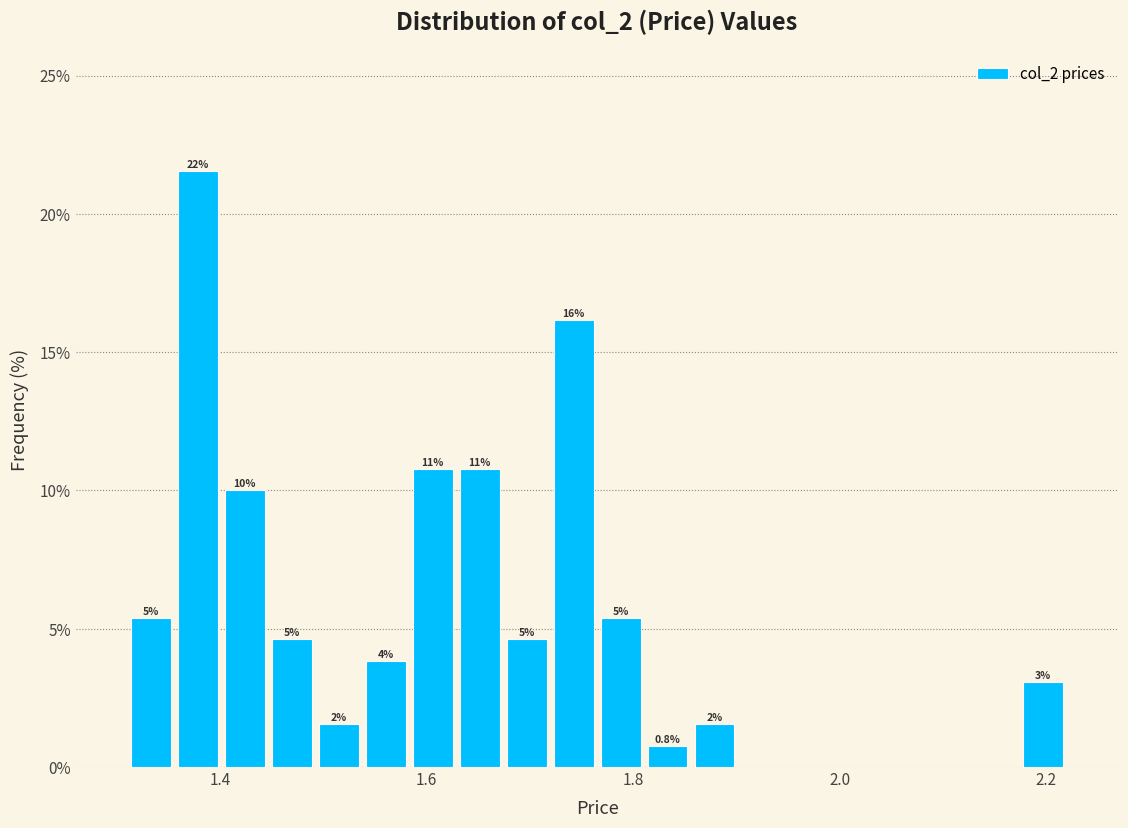

Read against the x-axis, roughly where is the centre of the tallest bar?

1.38